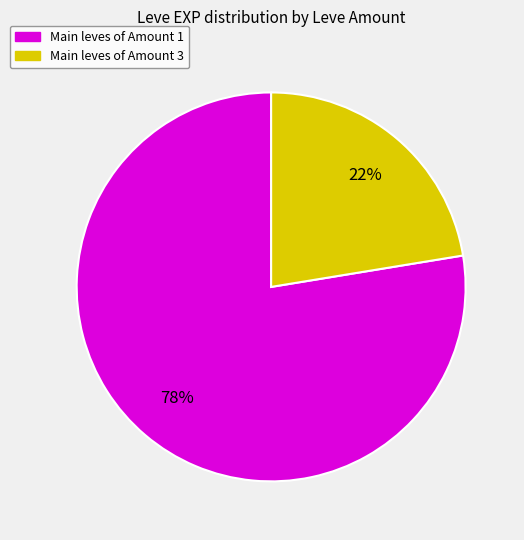

To the nearest percent, what is the average slice percentage?

50%